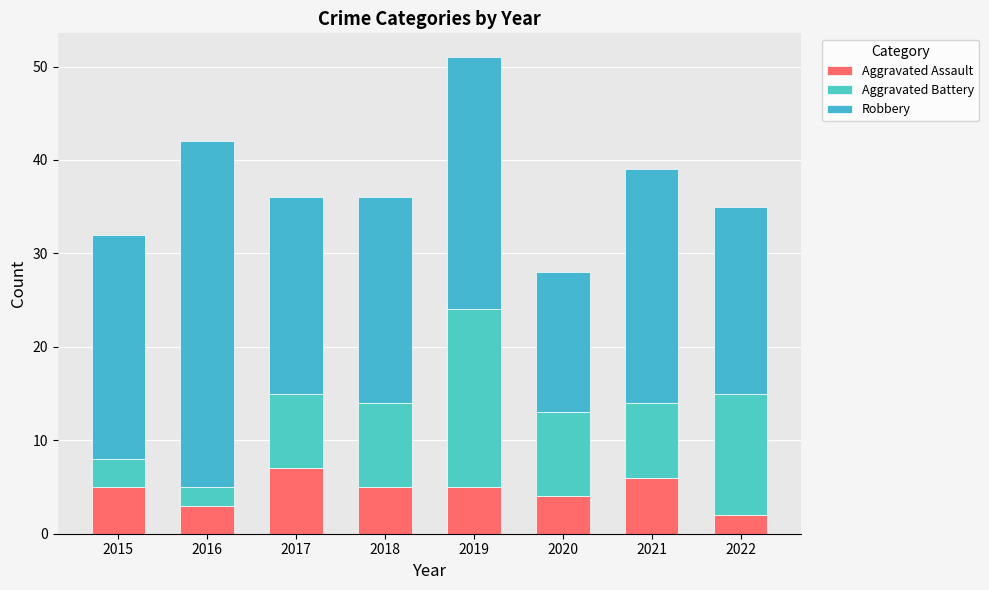

Are the bars horizontal?

No